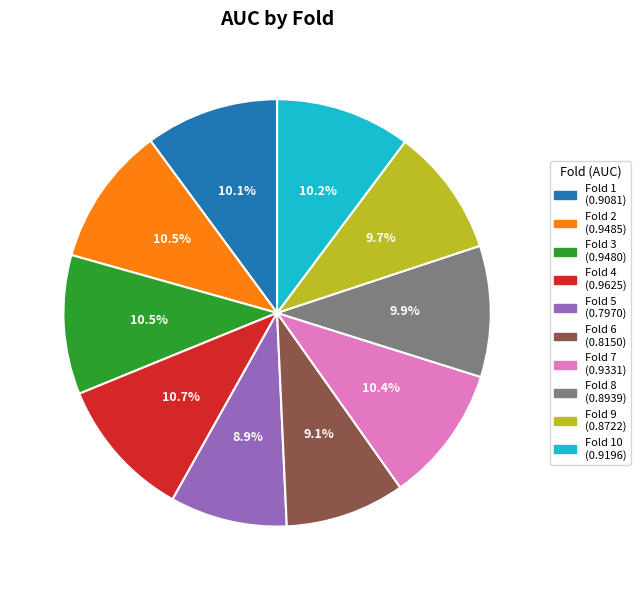

Is there a majority slice in this chart?

No